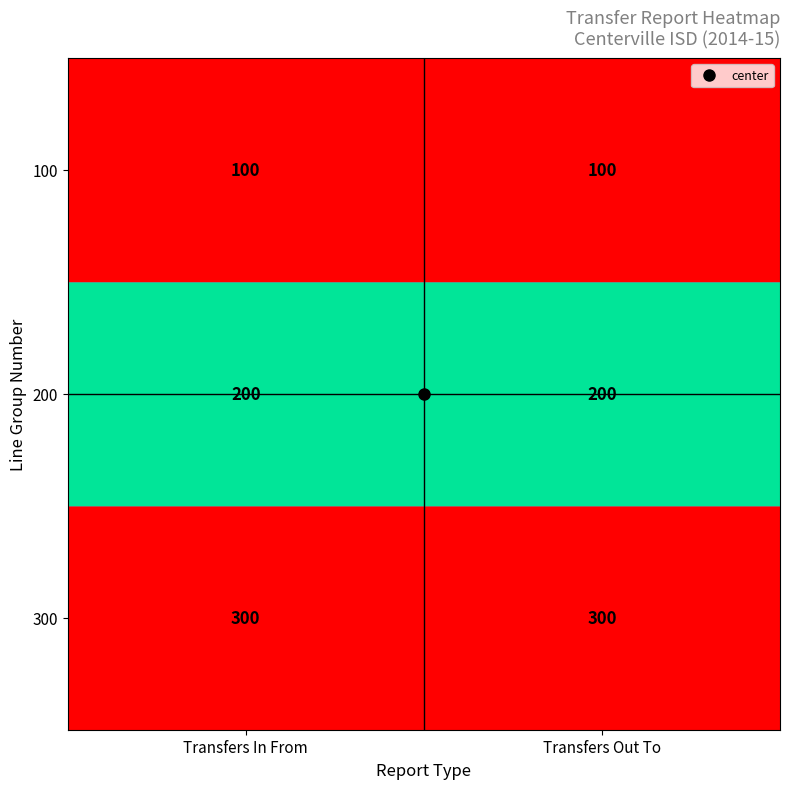

What is the minimum value shown in the chart?

100